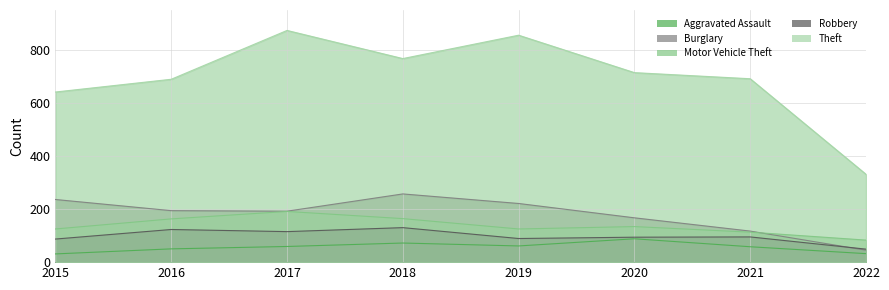

Reading right to left, extract all data points from this chart.

Aggravated Assault: 32	58	88	61	72	59	50	31
Burglary: 45	117	167	221	257	192	194	236
Motor Vehicle Theft: 83	113	134	125	164	191	163	125
Robbery: 49	95	94	89	130	115	123	87
Theft: 331	691	714	855	767	873	689	641